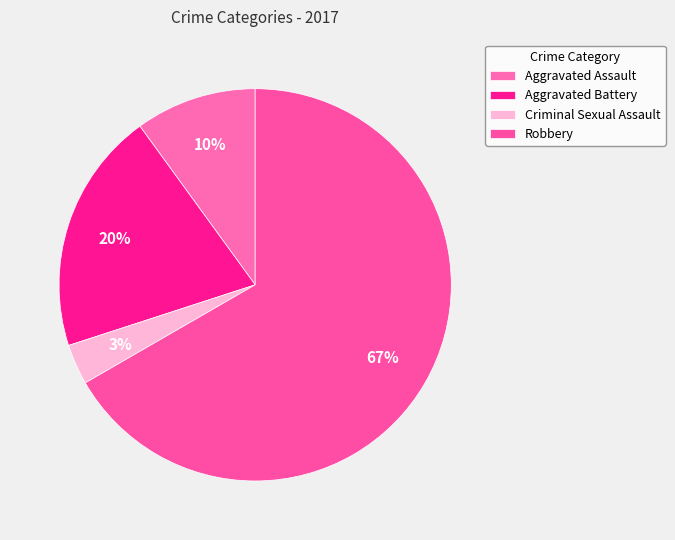

Approximately how many times larger is the value at Robbery compared to Aggravated Battery?

3.3